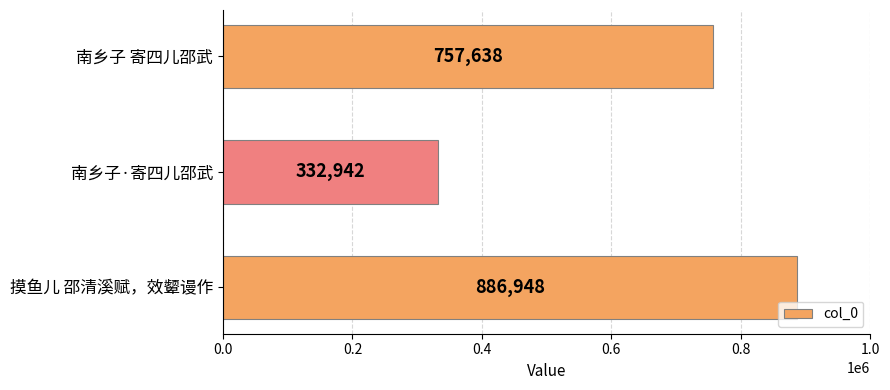

How many values are between 332942 and 886948?

3